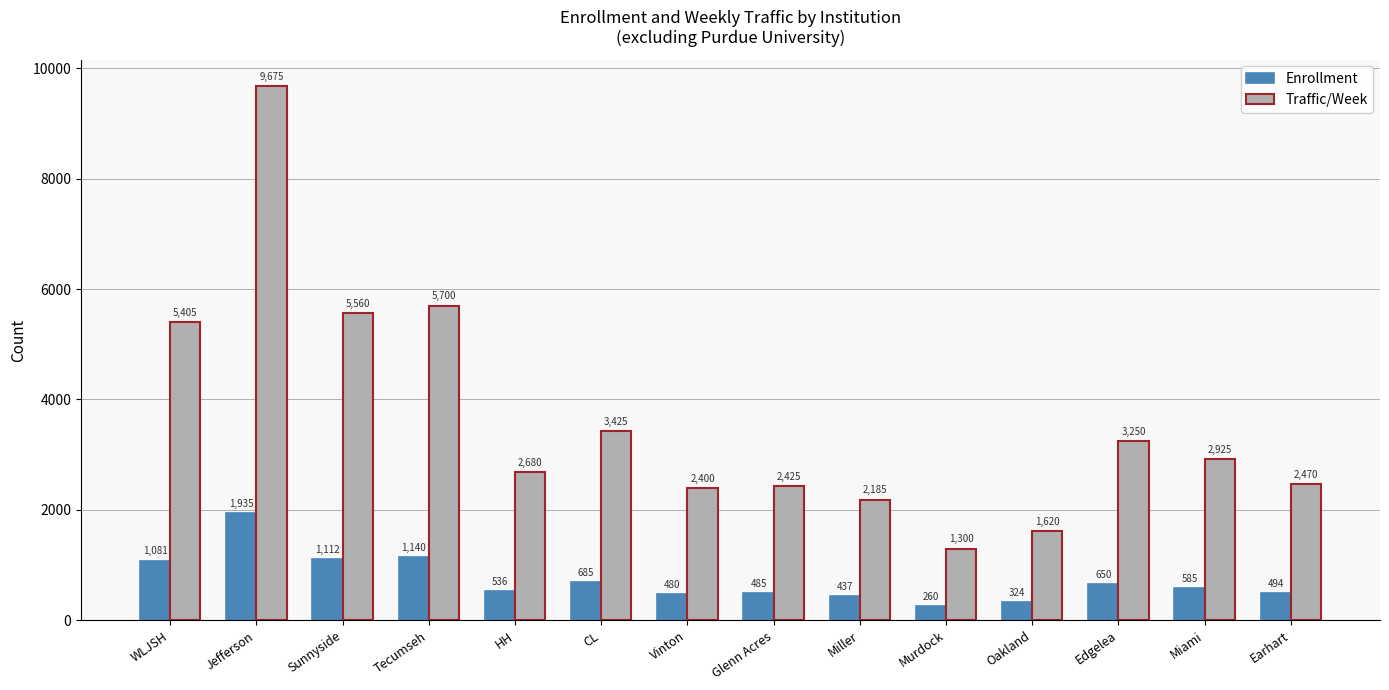

What is the value of the Traffic/Week bar at the 9th from the left?

2185